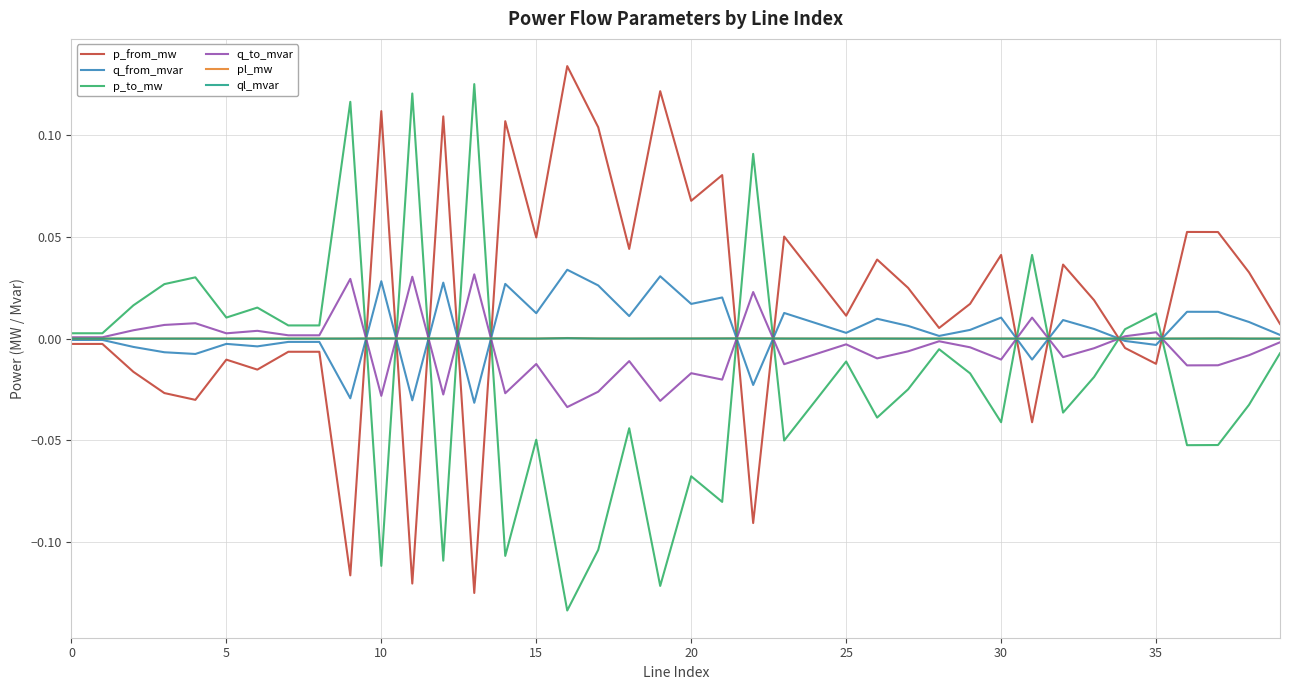

True or false: p_from_mw and q_to_mvar cross at least once.

True